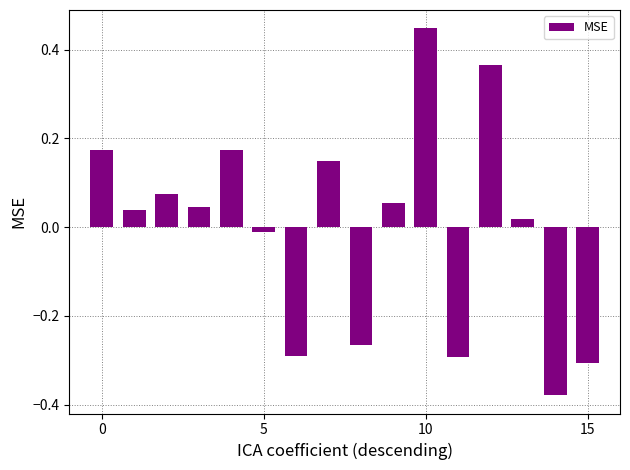

What is the difference between the maximum and minimum values?

0.8